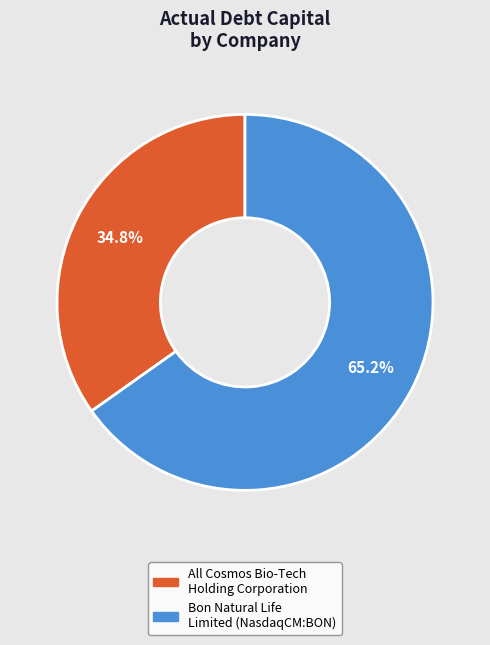

Between Bon Natural Life Limited (NasdaqCM:BON) and All Cosmos Bio-Tech Holding Corporation, which is larger?

Bon Natural Life Limited (NasdaqCM:BON)